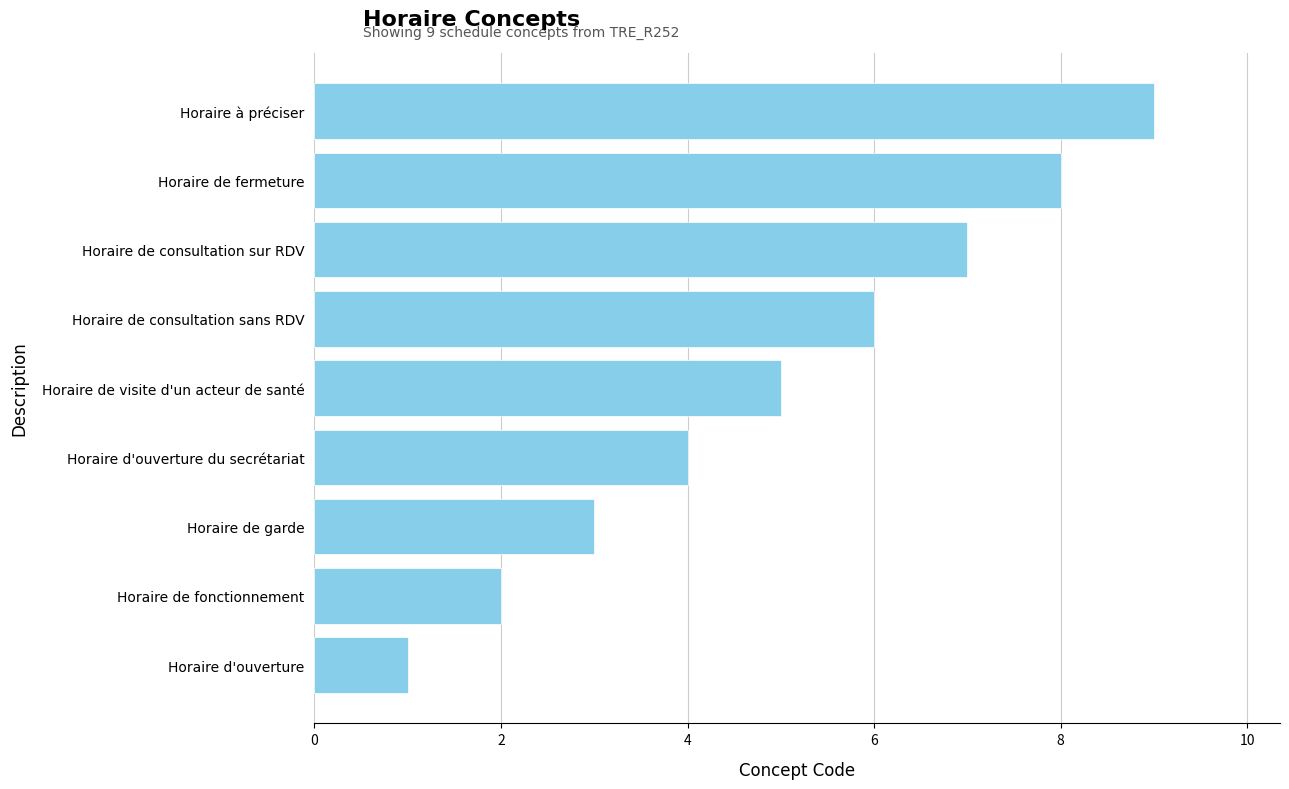

What is the greatest value displayed?

9